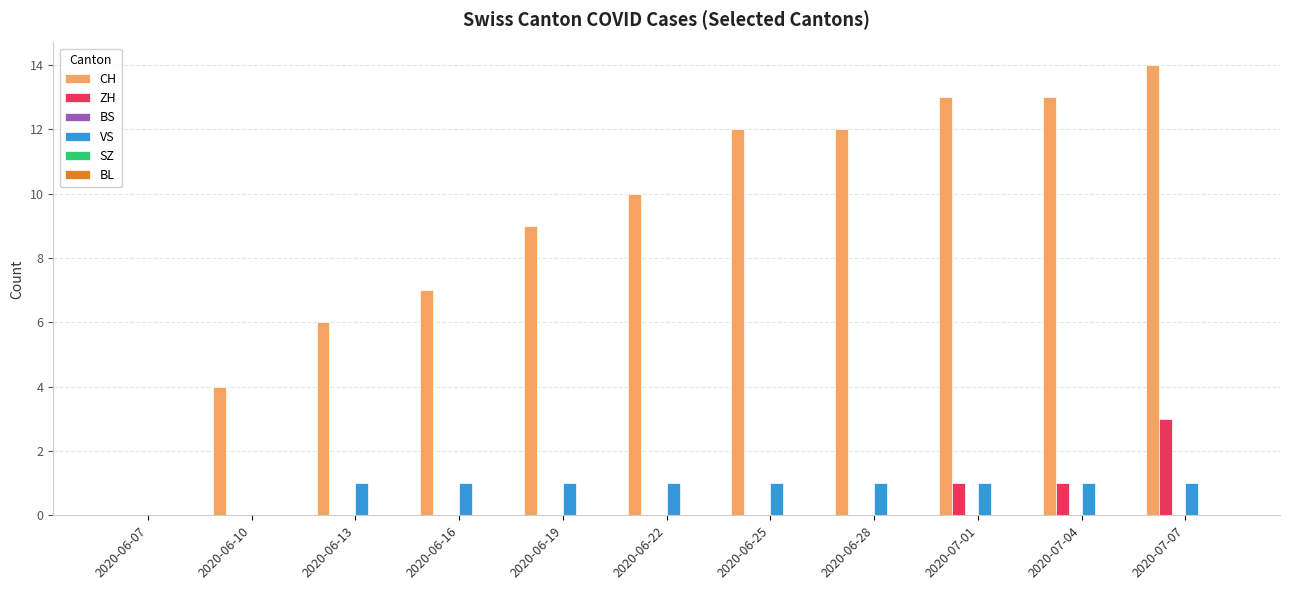

The value of VS at 2020-07-04 is 2. True or false?

False